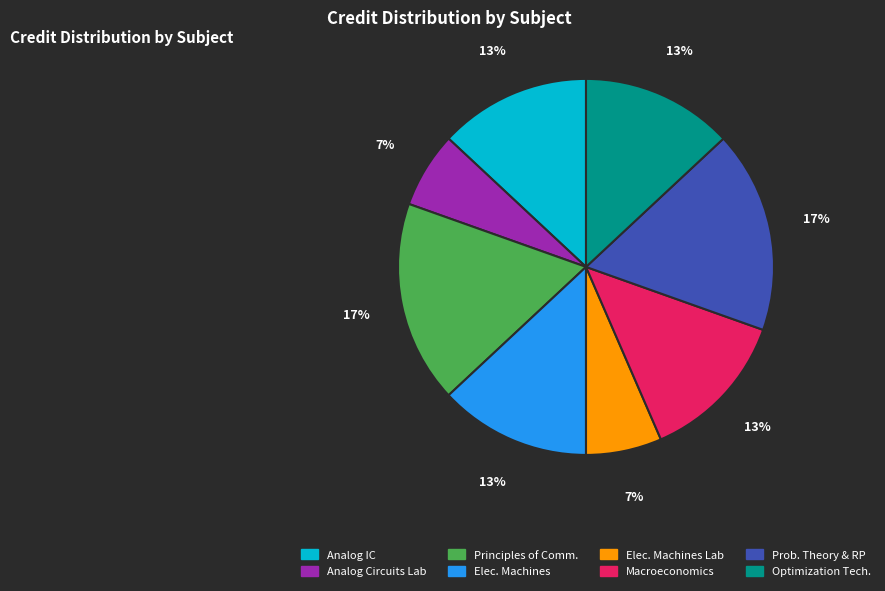

Is there any slice that represents more than half of the pie?

No